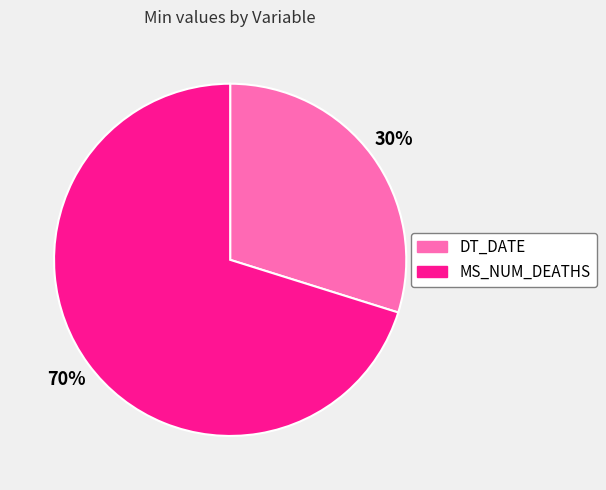

Which category accounts for the majority?

MS_NUM_DEATHS